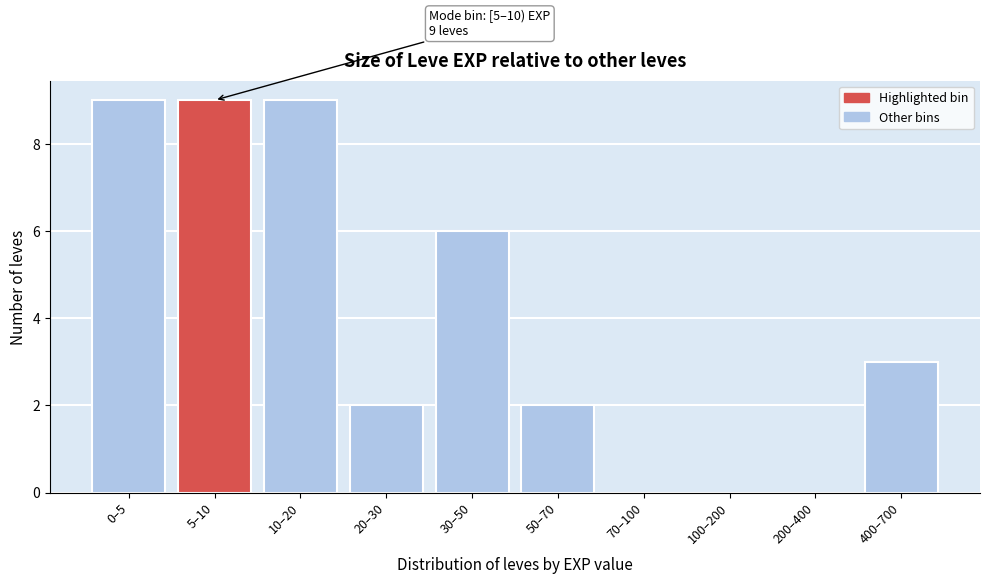

Reading right to left, what are all the values shown in this chart?

400–700=3	200–400=0	100–200=0	70–100=0	50–70=2	30–50=6	20–30=2	10–20=9	5–10=9	0–5=9